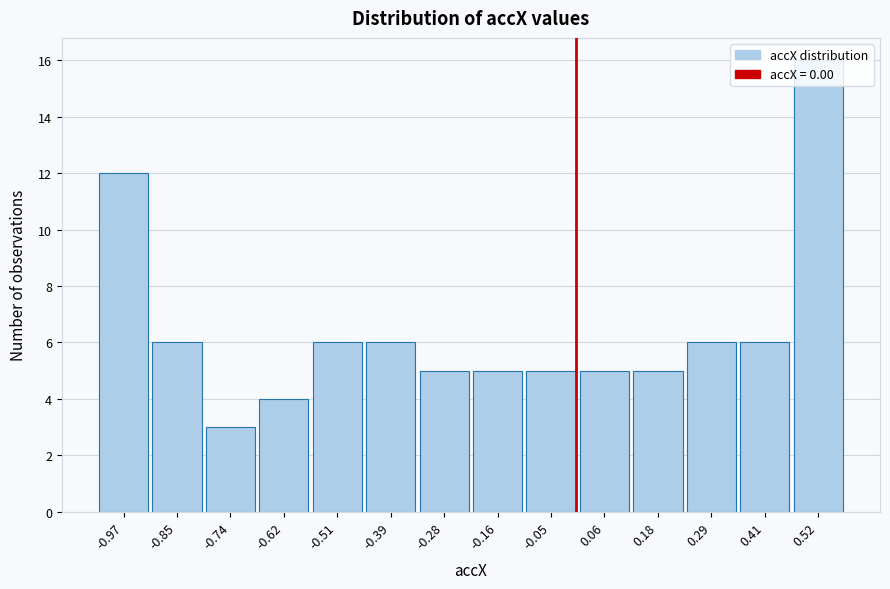

Which range on the x-axis has the tallest bar?

0.46 to 0.58